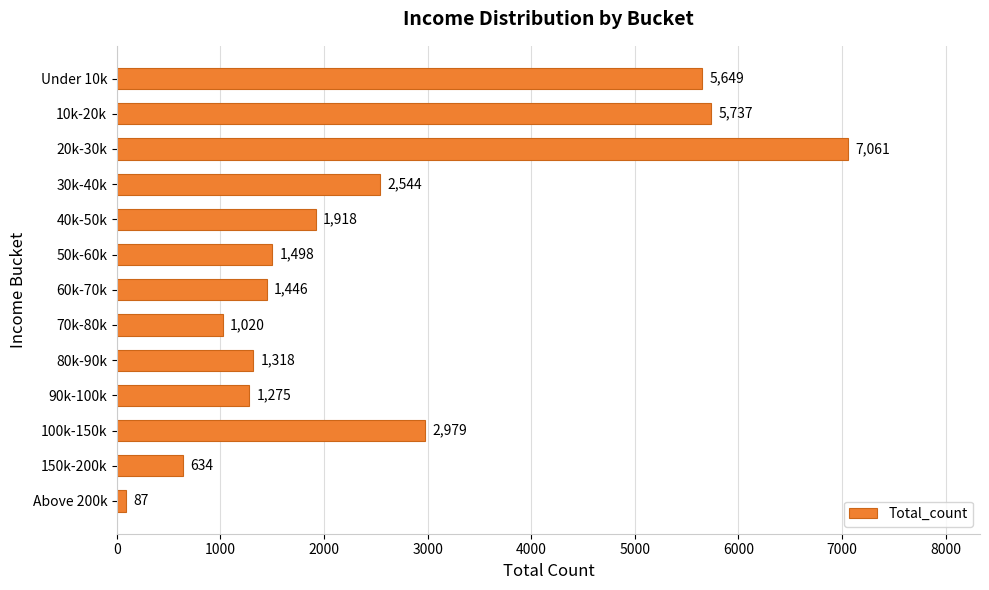

Does the chart contain stacked bars?

No